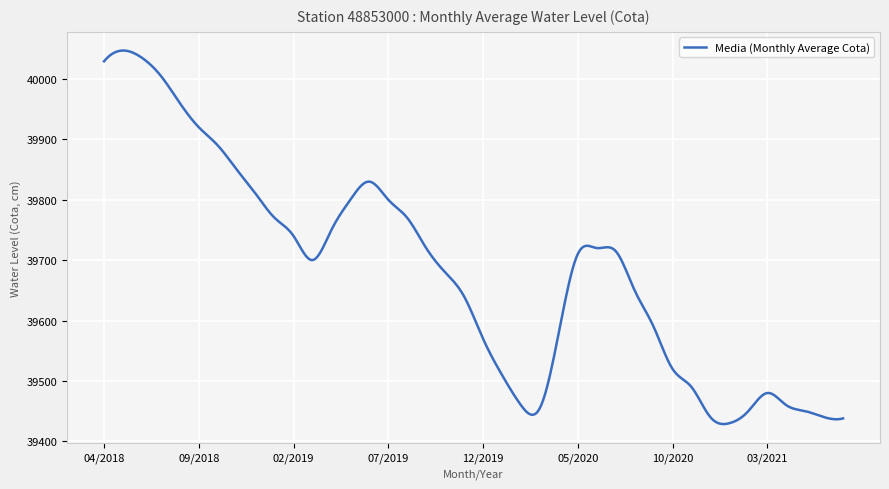

What is the greatest value displayed?

40047.0